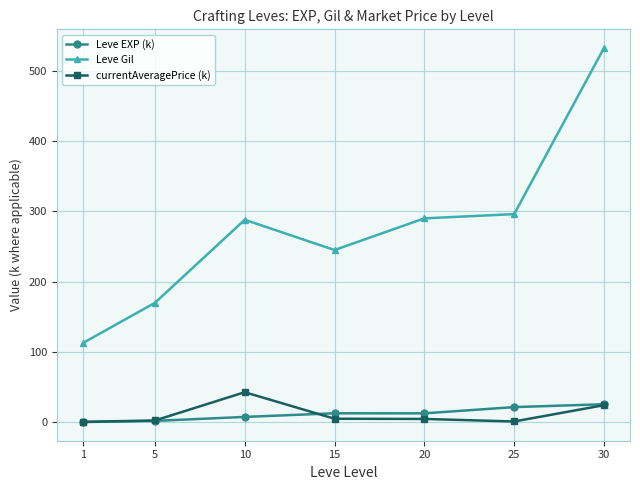

Rank the series at 10 from lowest to highest value.

Leve EXP (k), currentAveragePrice (k), Leve Gil